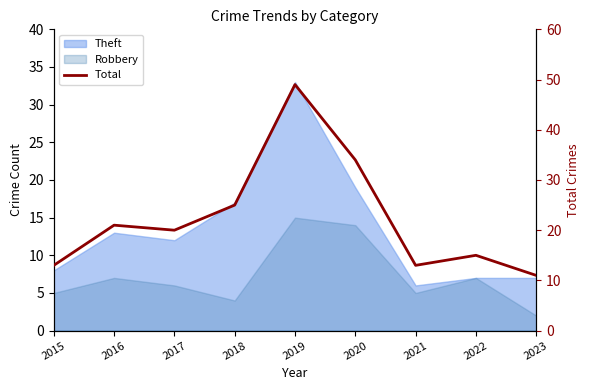

Count the number of categories in the chart.

9